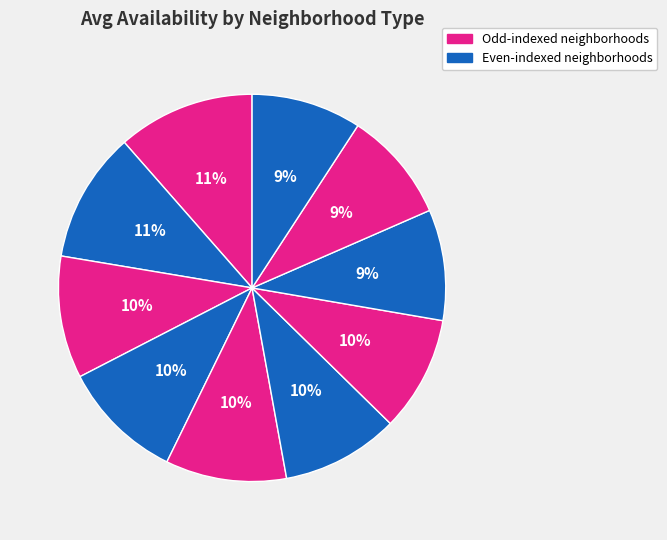

To the nearest percent, what is the difference between the largest and smallest slice percentages?

2%